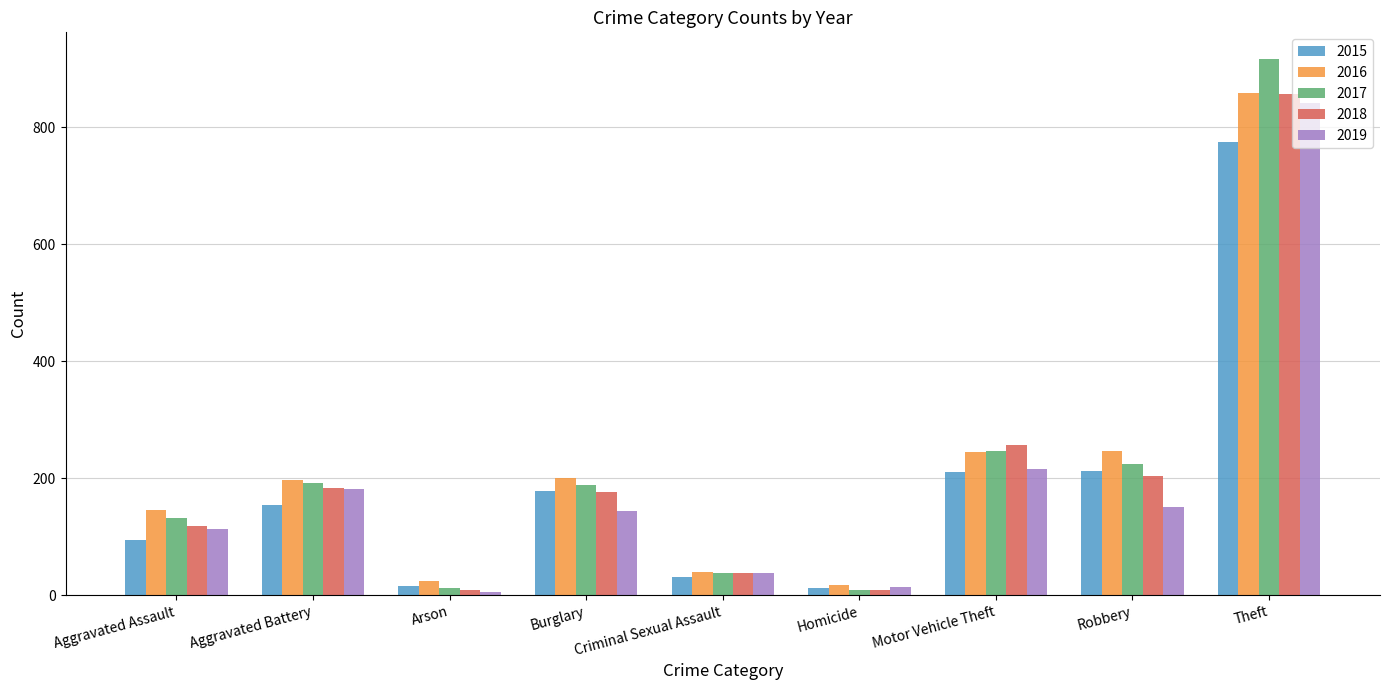

Which series has the widest spread of values?

2017